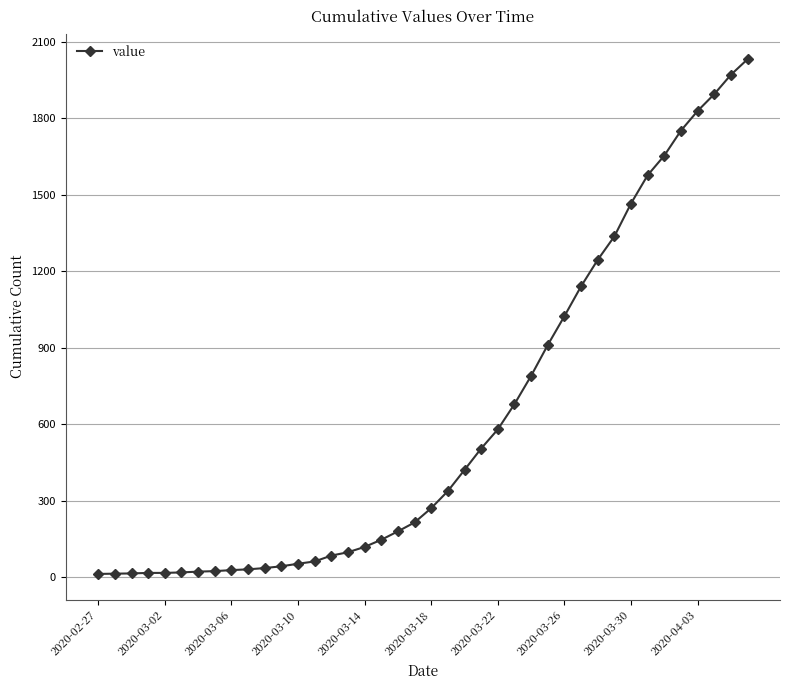

What is the average value?

616